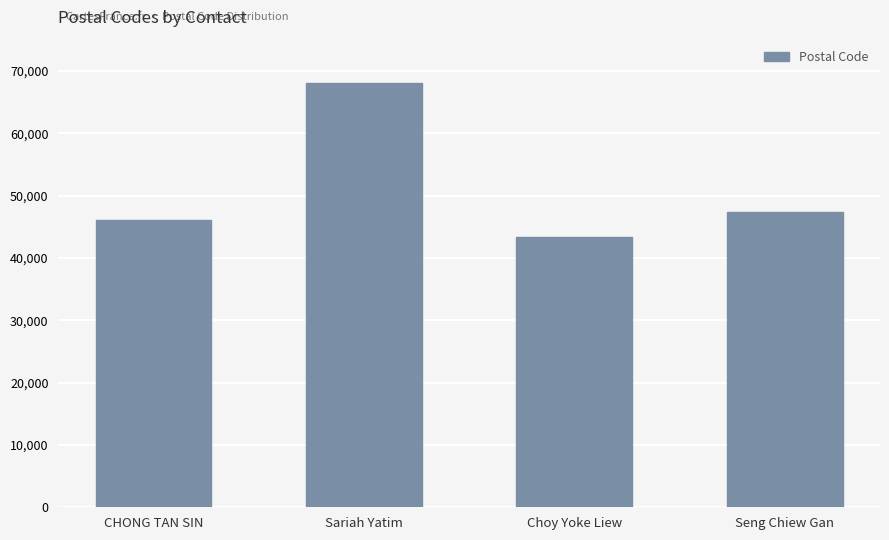

The value at Choy Yoke Liew is 60408. True or false?

False